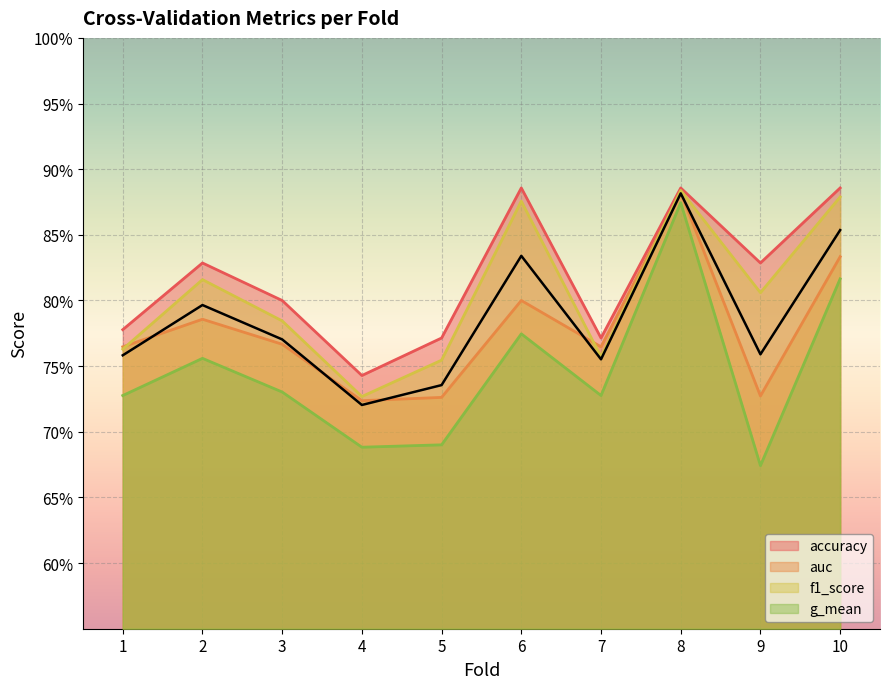

Is it true that accuracy equals 1.1 at 4?

False